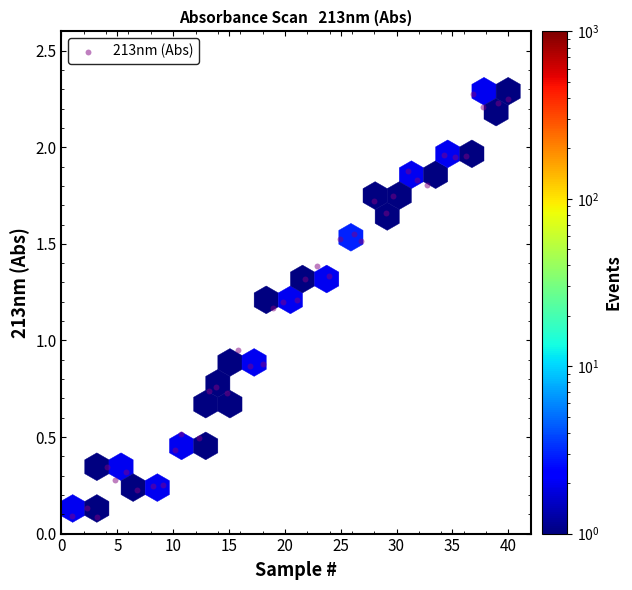

What is the range of X values (max minus min)?

39.0